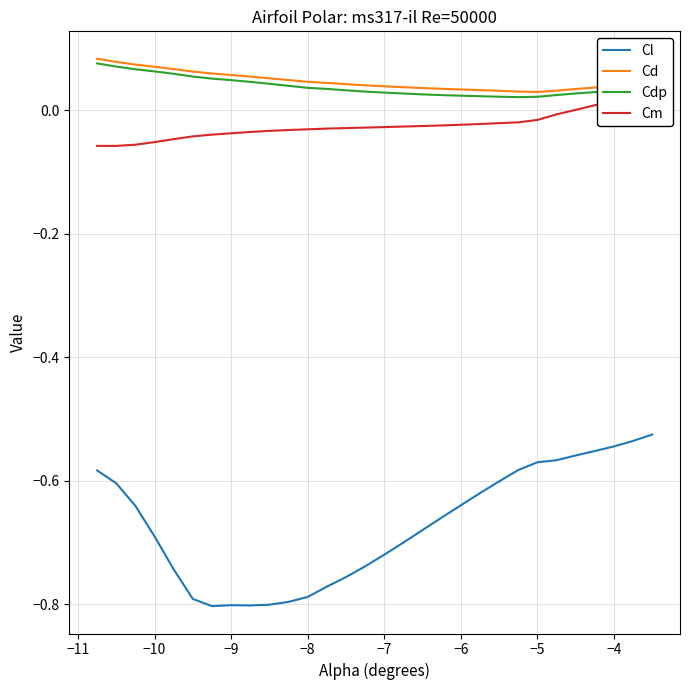

Is it true that Cd equals 0.1 at −8?

False